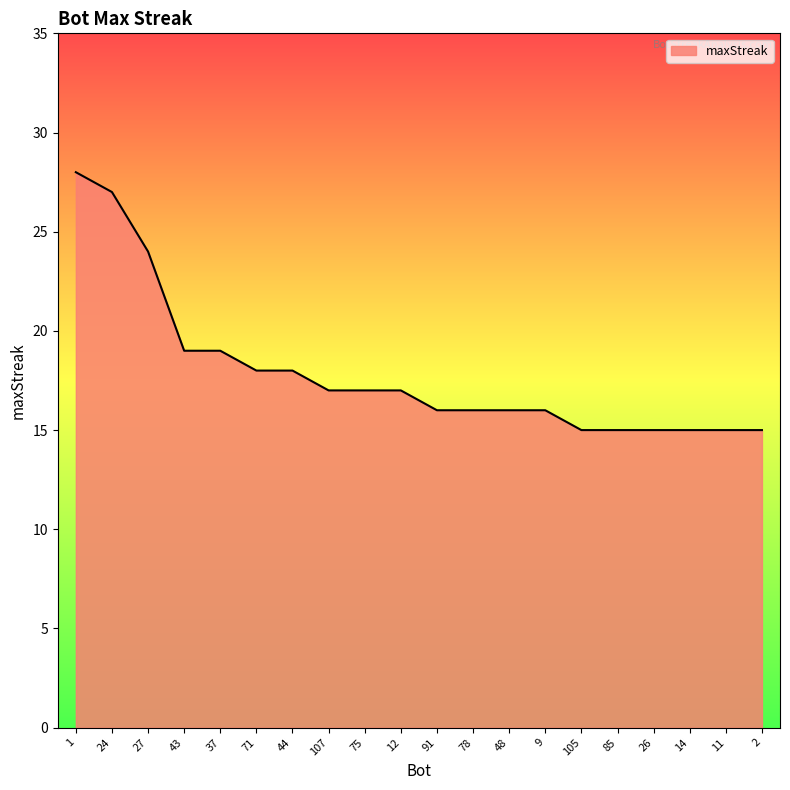

What is the difference between the maximum and minimum values?

13